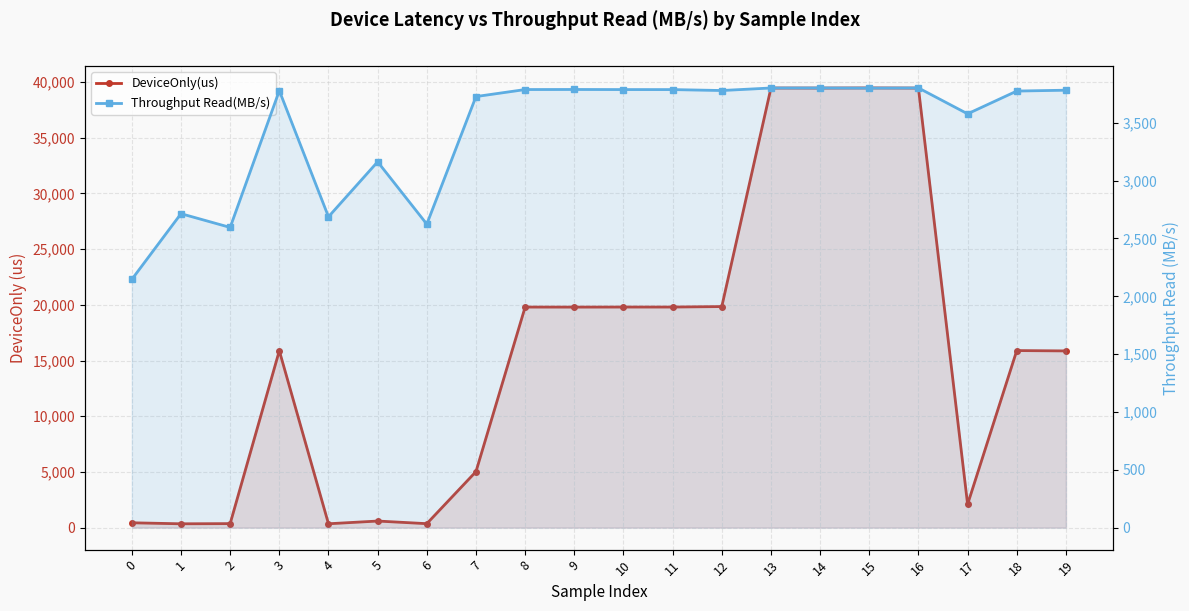

Reading left to right, list all the values displayed in this chart.

DeviceOnly(us): 0=436.8	1=345.4	2=361.2	3=15881.4	4=348.8	5=592.8	6=357.3	7=5030.8	8=19801.0	9=19797.9	10=19802.3	11=19802.7	12=19845.2	13=39462.5	14=39458.4	15=39470.5	16=39457.4	17=2096.3	18=15895.7	19=15864.3
Throughput Read(MB/s): 0=2146.3	1=2714.4	2=2595.7	3=3778.0	4=2687.7	5=3163.0	6=2624.0	7=3727.1	8=3787.7	9=3788.3	10=3787.4	11=3787.4	12=3779.2	13=3801.1	14=3801.5	15=3800.3	16=3801.6	17=3577.8	18=3774.6	19=3782.1